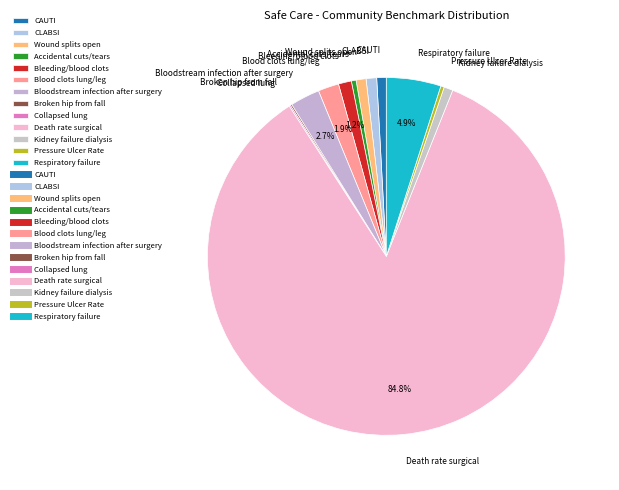

Is there any slice that represents more than half of the pie?

Yes